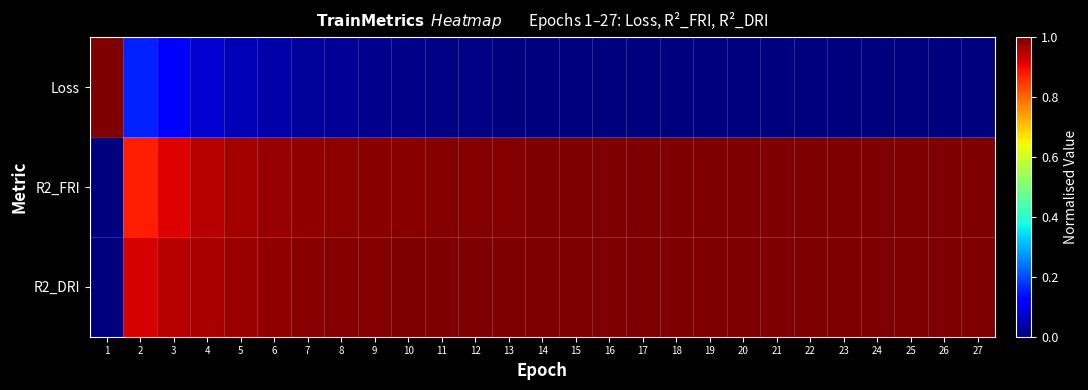

Reading left to right, list all the values displayed in this chart.

Loss: 1=1.0	2=0.2	3=0.1	4=0.1	5=0.1	6=0.0	7=0.0	8=0.0	9=0.0	10=0.0	11=0.0	12=0.0	13=0.0	14=0.0	15=0.0	16=0.0	17=0.0	18=0.0	19=0.0	20=0.0	21=0.0	22=0.0	23=0.0	24=0.0	25=0.0	26=0.0	27=0.0
R2_FRI: 1=0.0	2=0.9	3=0.9	4=1.0	5=1.0	6=1.0	7=1.0	8=1.0	9=1.0	10=1.0	11=1.0	12=1.0	13=1.0	14=1.0	15=1.0	16=1.0	17=1.0	18=1.0	19=1.0	20=1.0	21=1.0	22=1.0	23=1.0	24=1.0	25=1.0	26=1.0	27=1.0
R2_DRI: 1=0.0	2=0.9	3=1.0	4=1.0	5=1.0	6=1.0	7=1.0	8=1.0	9=1.0	10=1.0	11=1.0	12=1.0	13=1.0	14=1.0	15=1.0	16=1.0	17=1.0	18=1.0	19=1.0	20=1.0	21=1.0	22=1.0	23=1.0	24=1.0	25=1.0	26=1.0	27=1.0